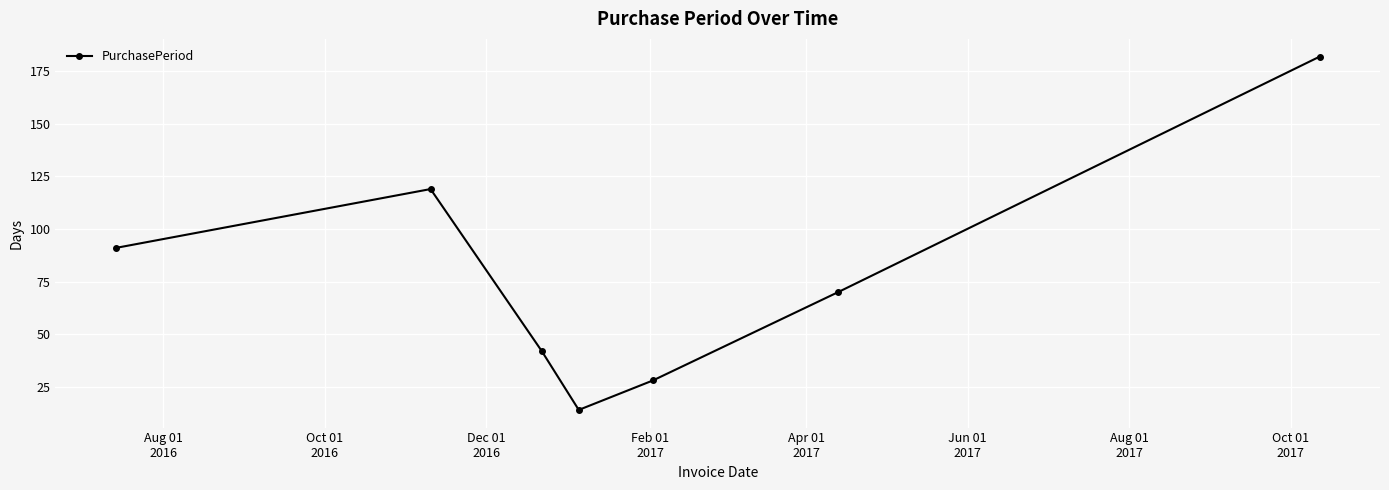

True or false: there are more than 0 points higher than both neighbors.

True